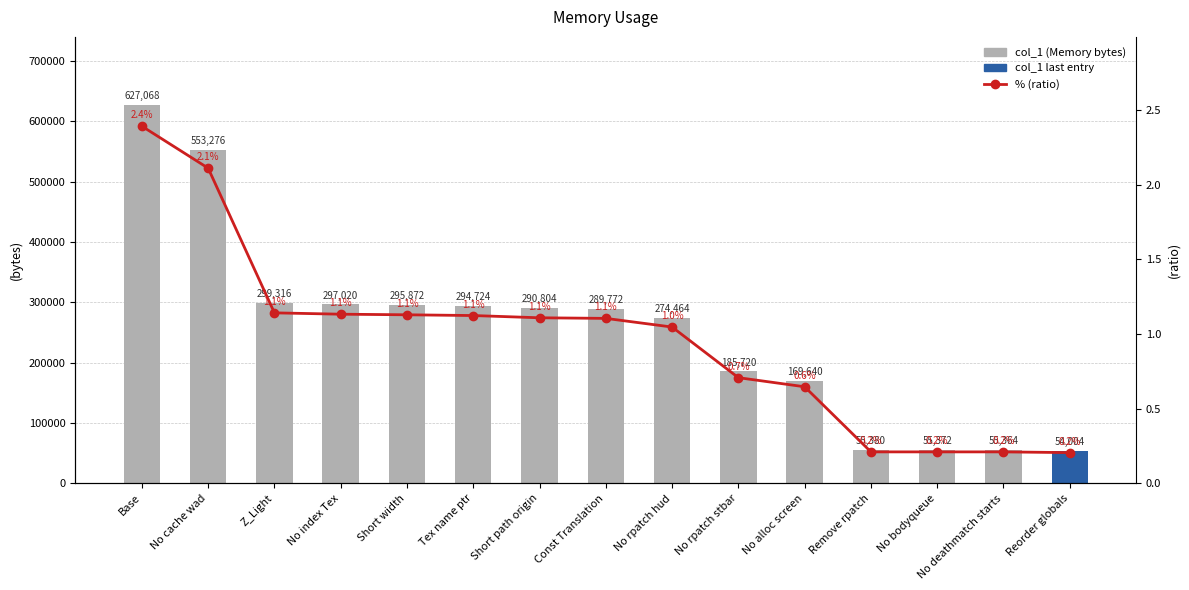

At which label does % (ratio) reach its minimum?

Reorder globals